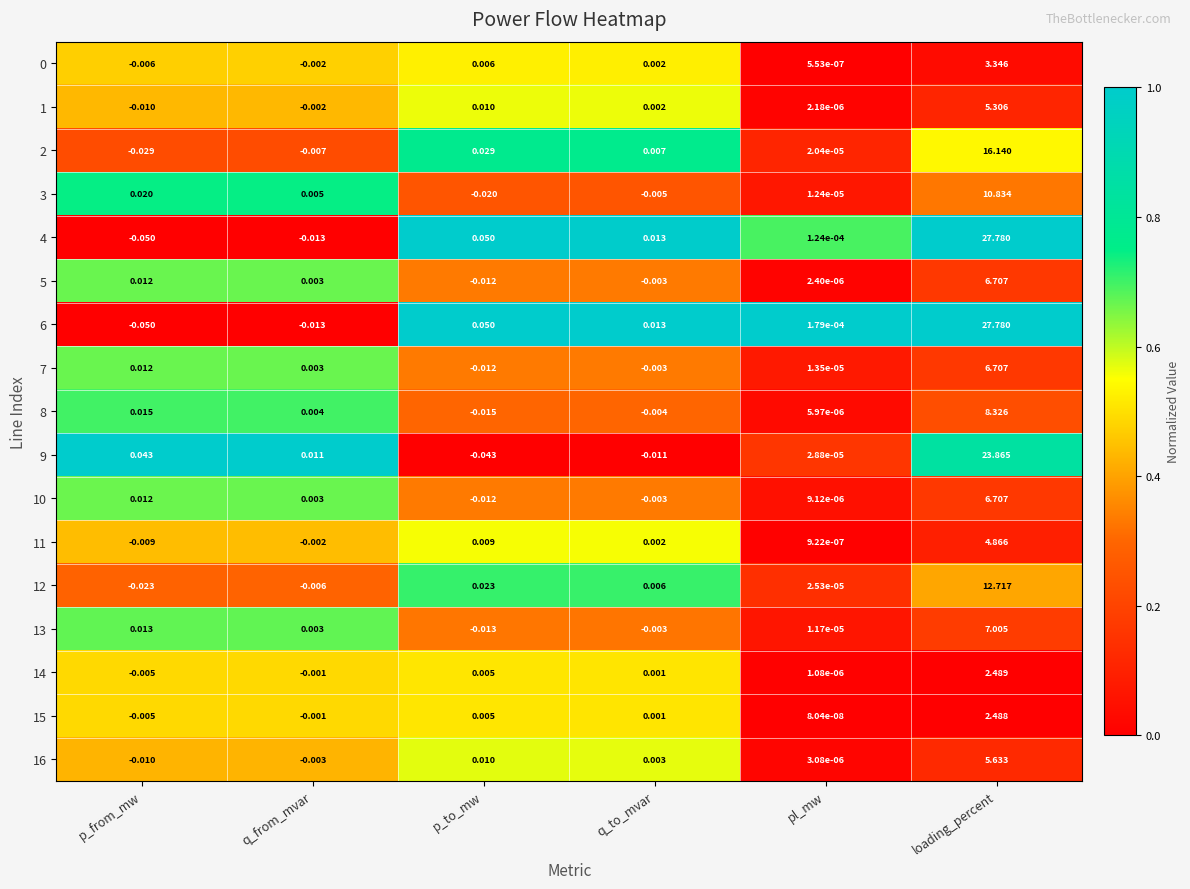

Is the value of 7 at q_to_mvar greater than the value of 15 at q_to_mvar?

No